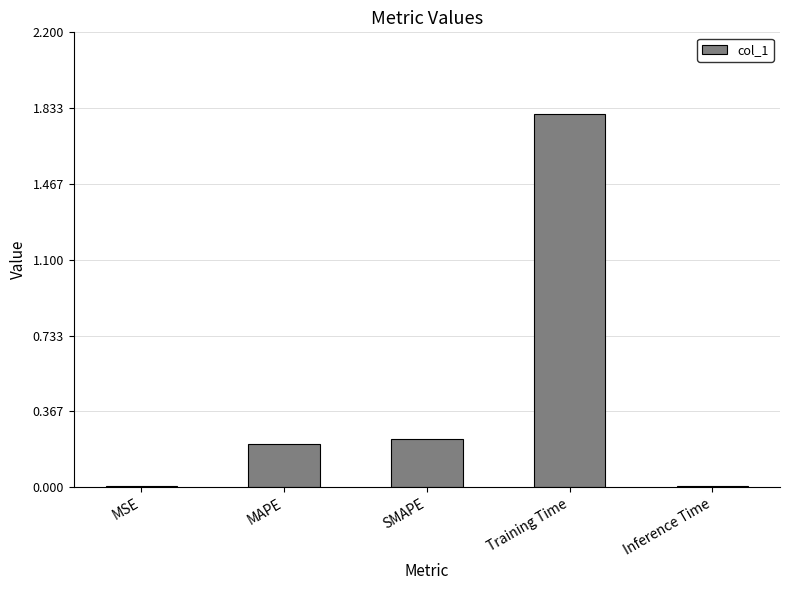

Between Training Time and Inference Time, which is larger?

Training Time